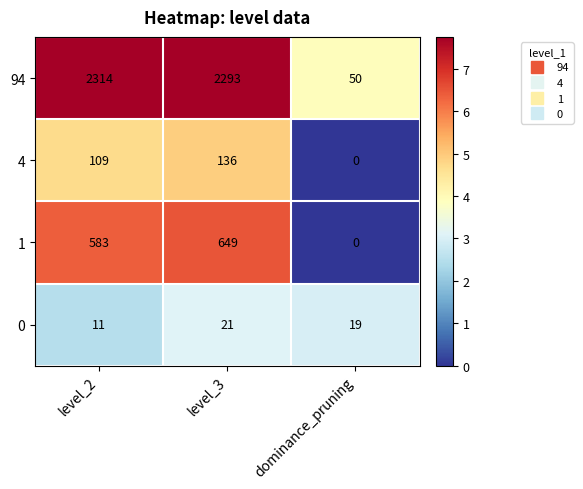

Reading left to right, what are all the values shown in this chart?

94: level_2=2314	level_3=2293	dominance_pruning=50
4: level_2=109	level_3=136	dominance_pruning=0
1: level_2=583	level_3=649	dominance_pruning=0
0: level_2=11	level_3=21	dominance_pruning=19